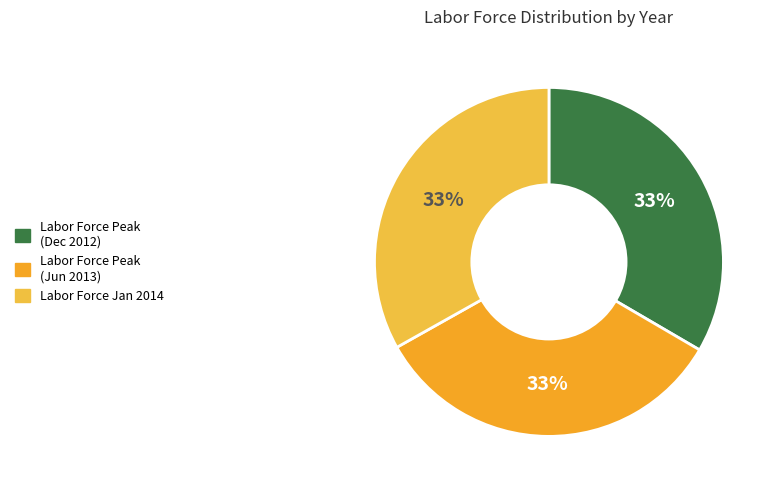

How many slices are in this pie chart?

3